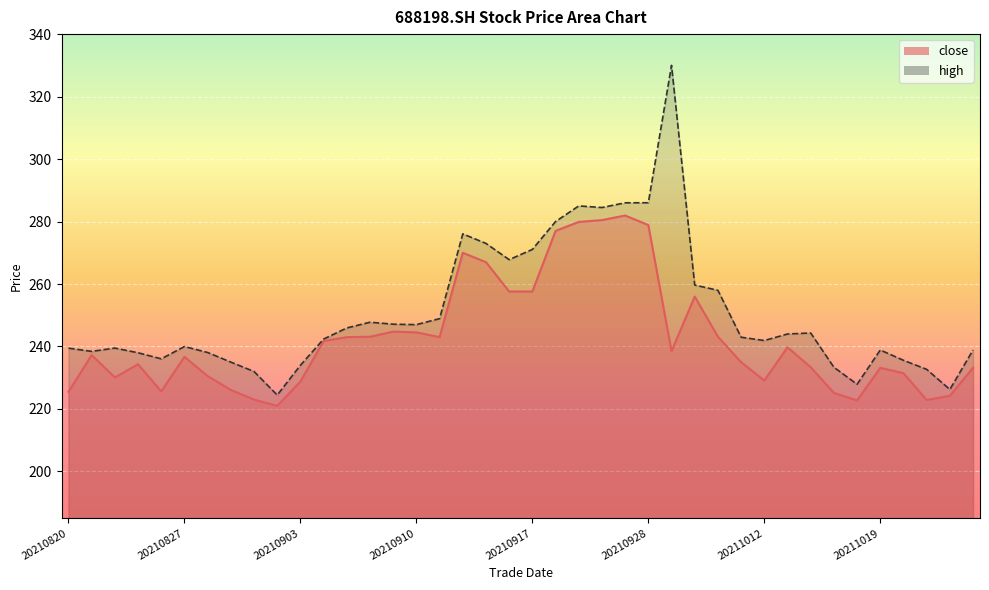

Which has a higher value, 20210908 or 20210914?

20210914